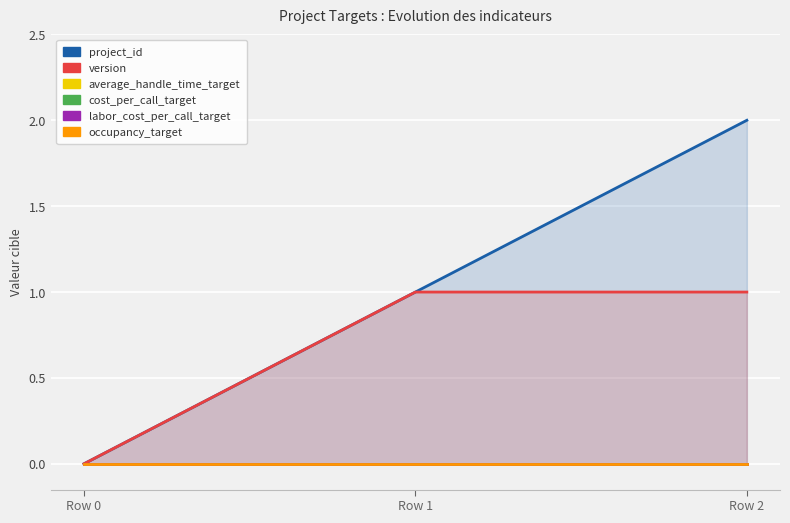

Reading left to right, transcribe all the data shown in this chart.

project_id: 0	1	2
version: 0	1	1
average_handle_time_target: 0	0	0
cost_per_call_target: 0	0	0
labor_cost_per_call_target: 0	0	0
occupancy_target: 0	0	0